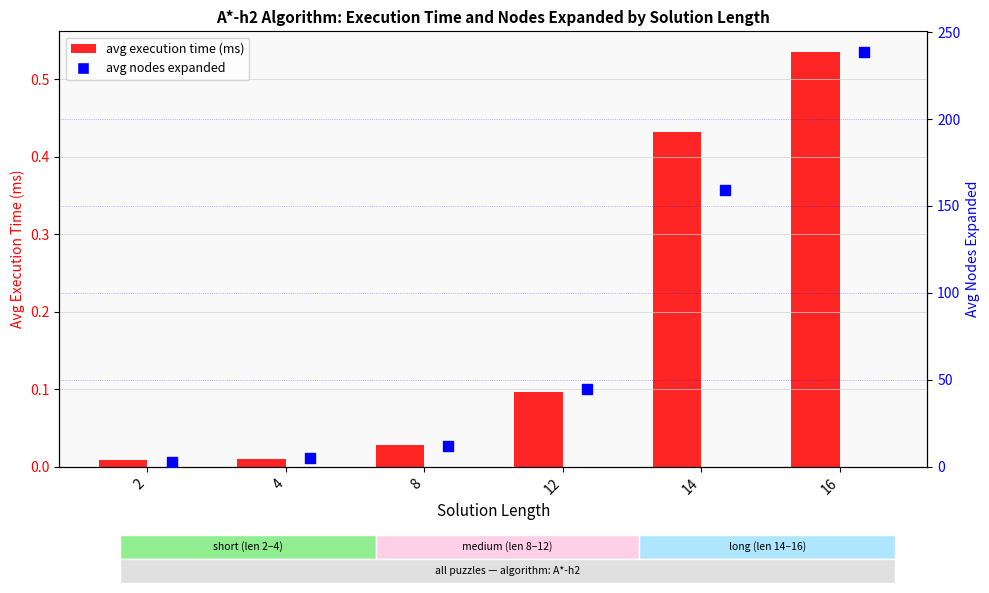

Which series contains the lowest Y value?

avg execution time (ms)